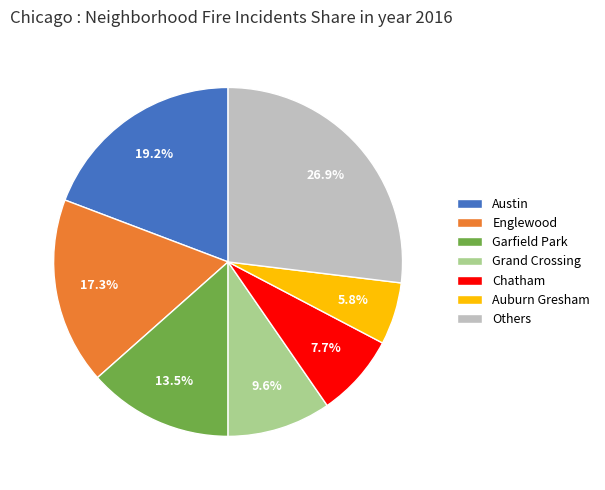

How many slices are in this pie chart?

7